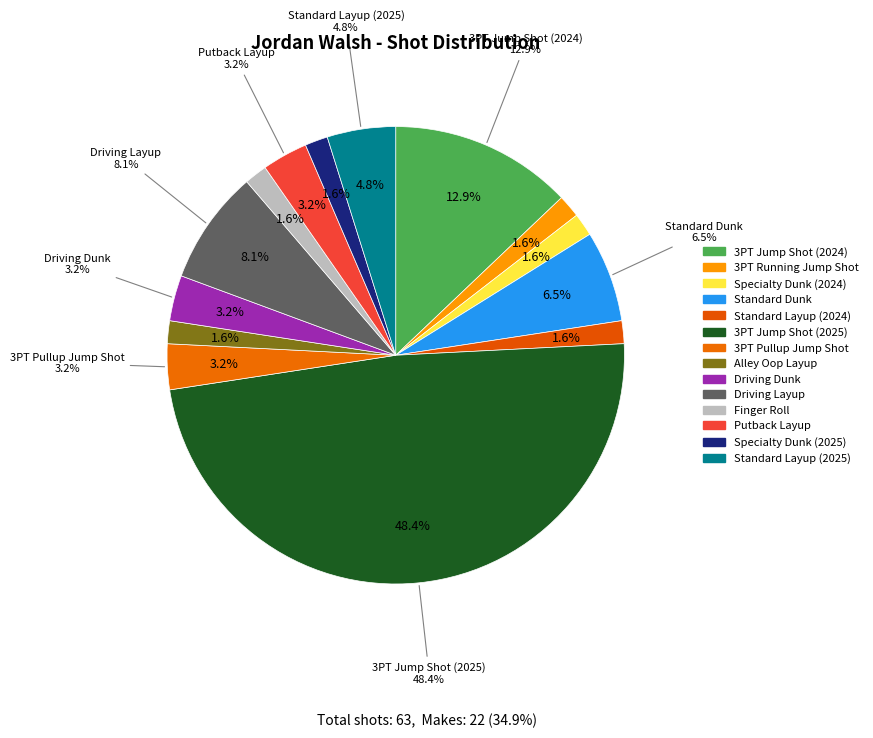

The 3PT Running Jump Shot slice represents 2% of the pie. True or false?

True